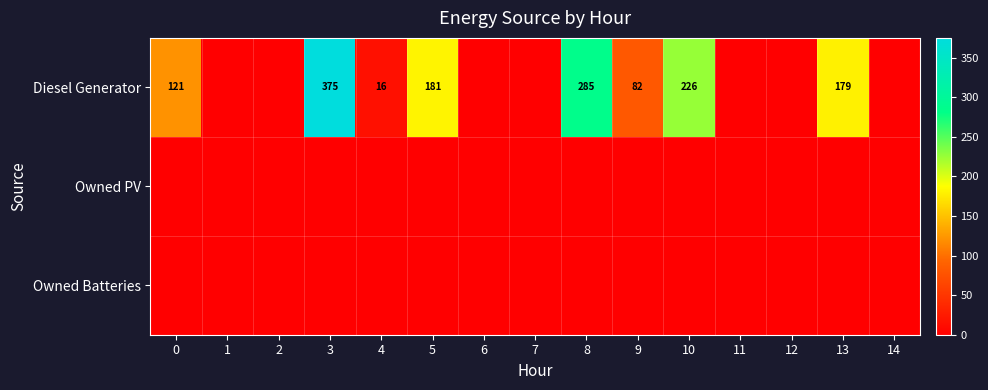

The Diesel Generator series shows 181 at 5. True or false?

True